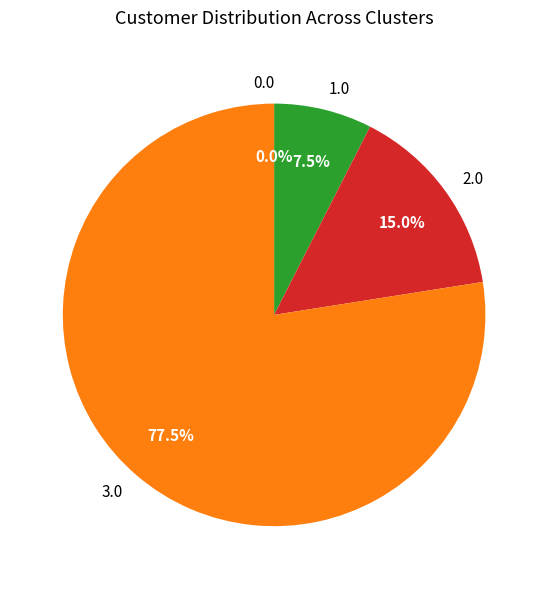

Rank the categories by value from highest to lowest.

3.0, 2.0, 1.0, 0.0